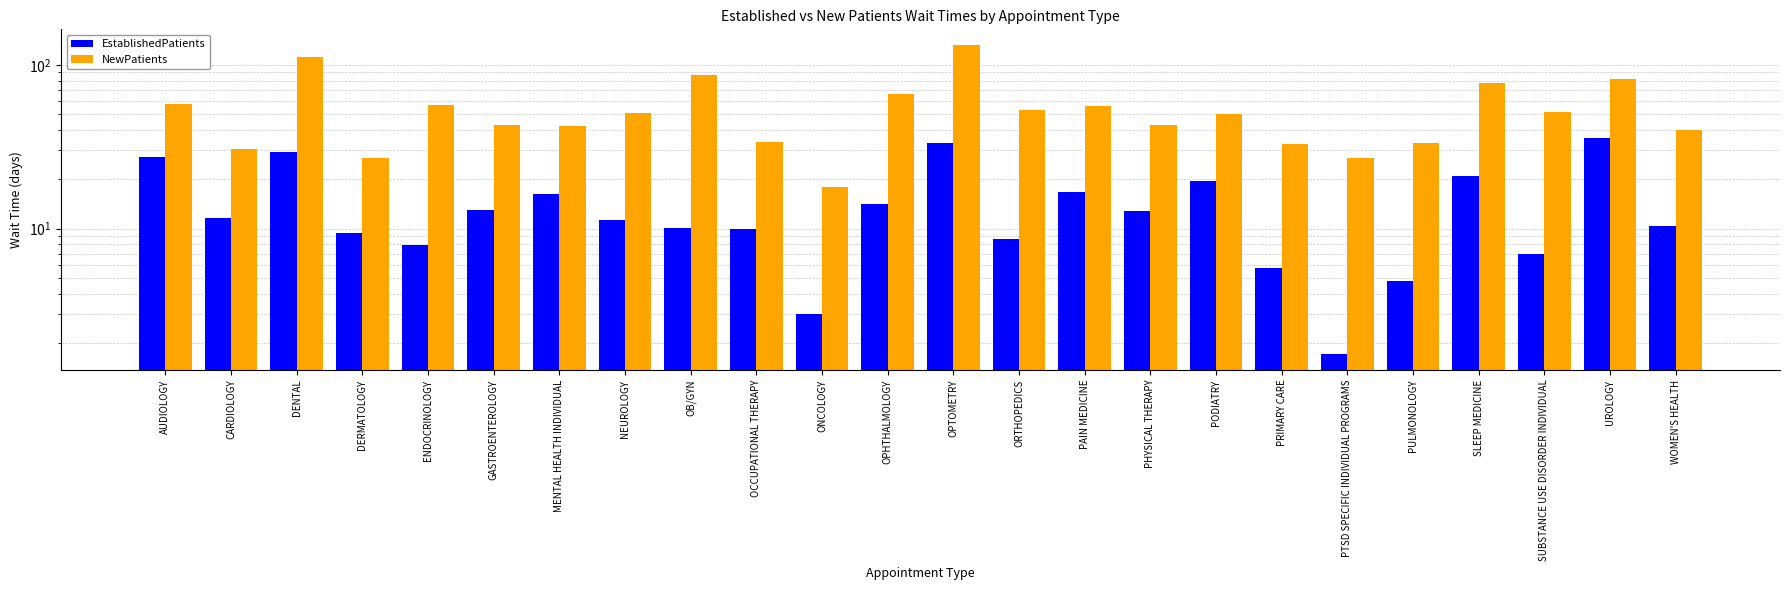

List the labels in order of NewPatients value, largest first.

OPTOMETRY, DENTAL, OB/GYN, UROLOGY, SLEEP MEDICINE, OPHTHALMOLOGY, AUDIOLOGY, ENDOCRINOLOGY, PAIN MEDICINE, ORTHOPEDICS, SUBSTANCE USE DISORDER INDIVIDUAL, NEUROLOGY, PODIATRY, GASTROENTEROLOGY, PHYSICAL THERAPY, MENTAL HEALTH INDIVIDUAL, WOMEN'S HEALTH, OCCUPATIONAL THERAPY, PULMONOLOGY, PRIMARY CARE, CARDIOLOGY, DERMATOLOGY, PTSD SPECIFIC INDIVIDUAL PROGRAMS, ONCOLOGY